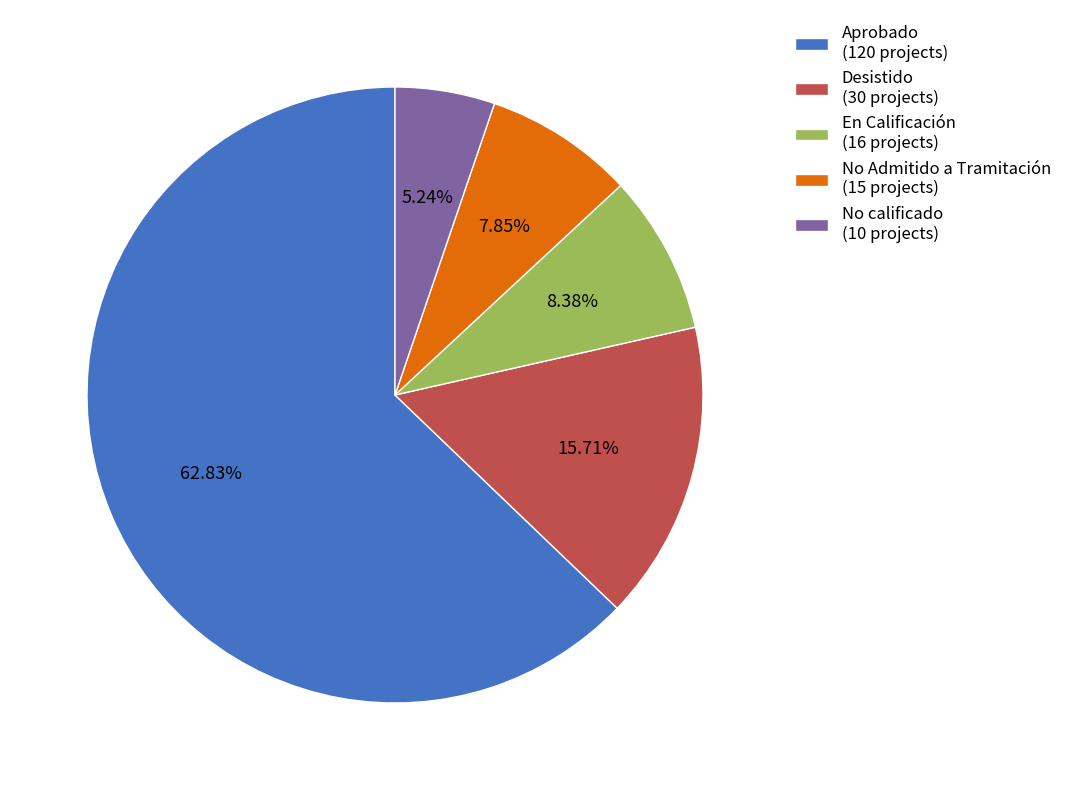

The Desistido slice represents 16% of the pie. True or false?

True